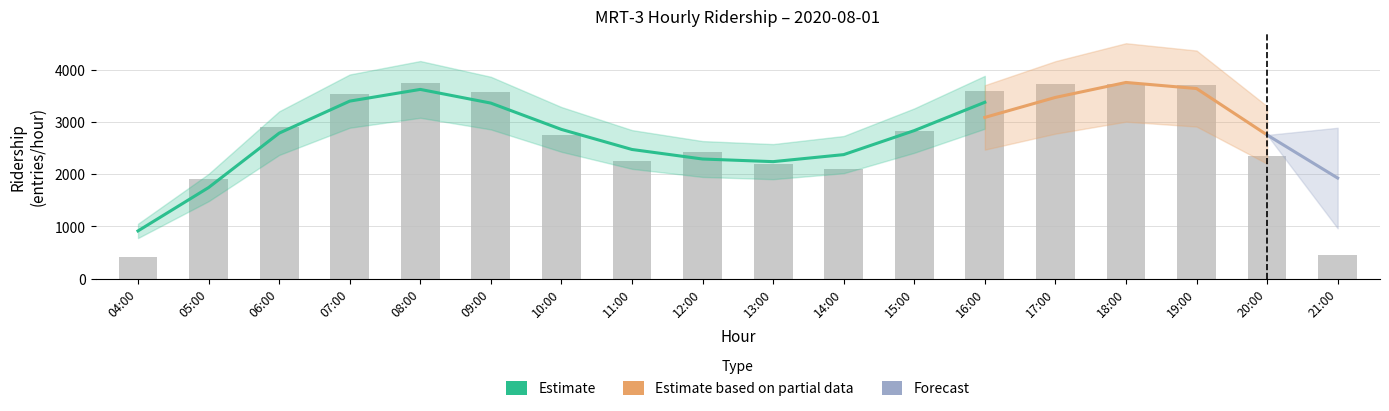

True or false: the data shows 3710 at 19:00.

True